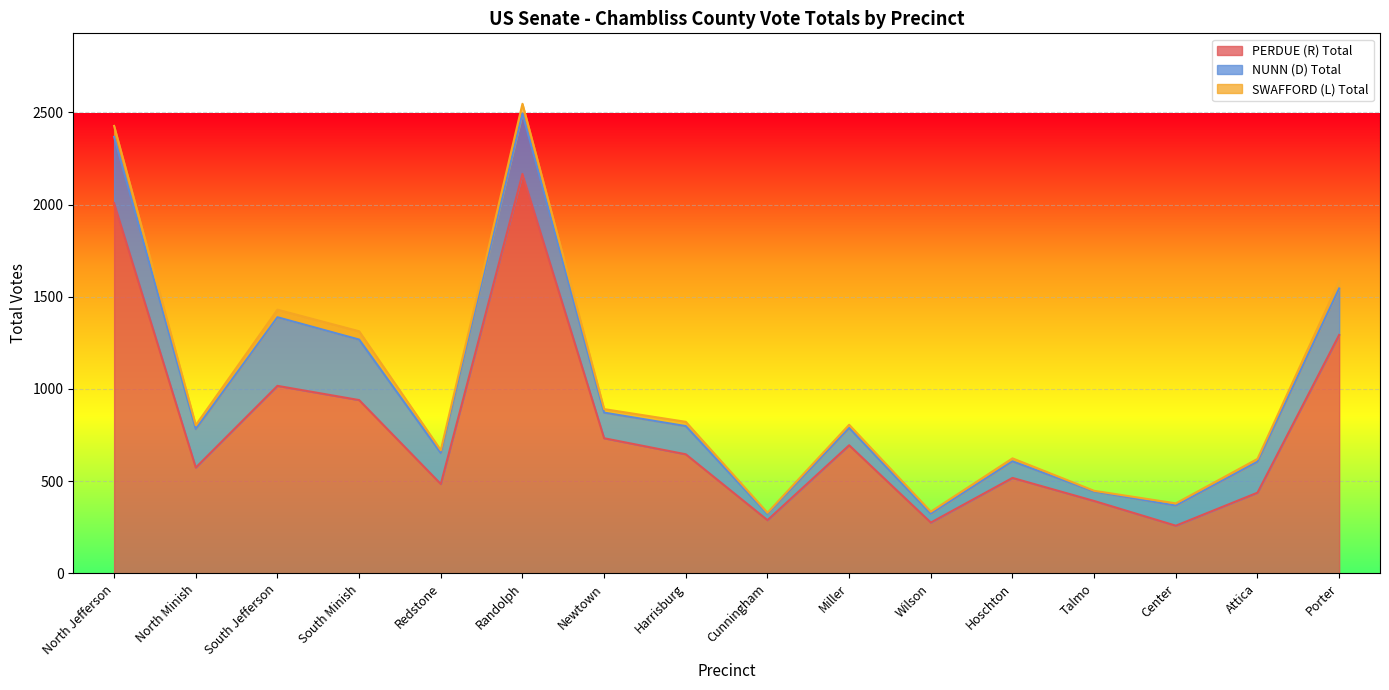

At how many categories does at least one series exceed 700?

6